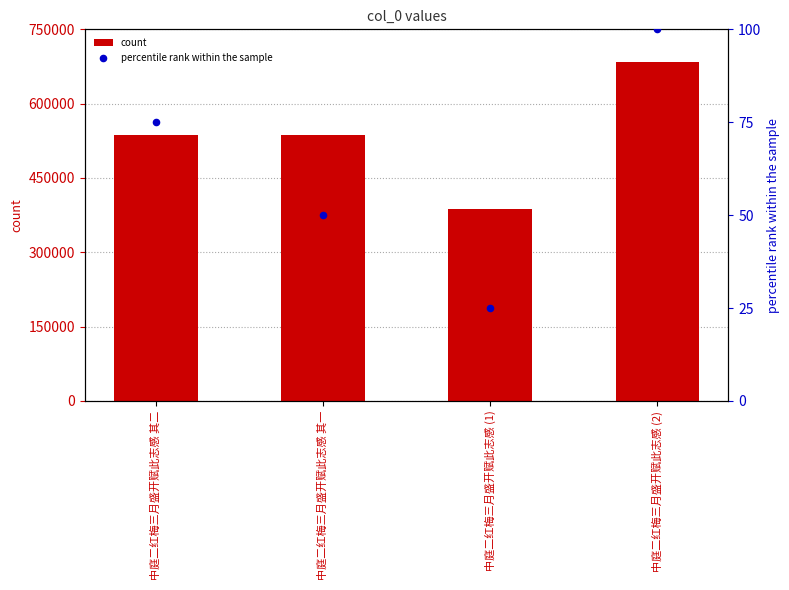

Which series contains the highest Y value?

count